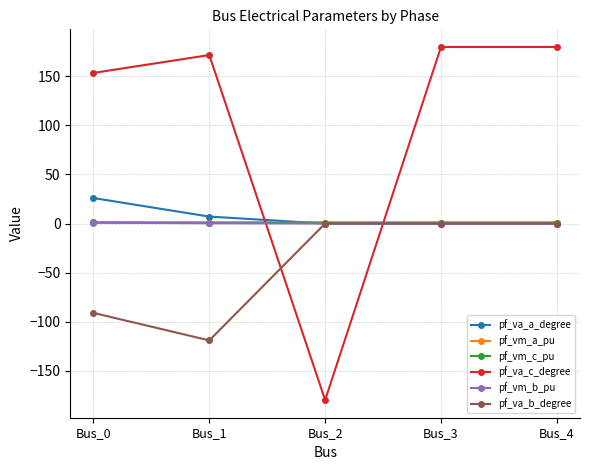

Count the number of categories in the chart.

5